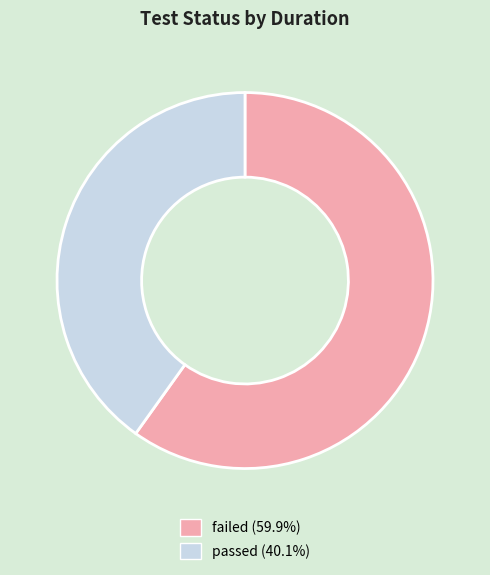

Count the number of slices in the pie.

2